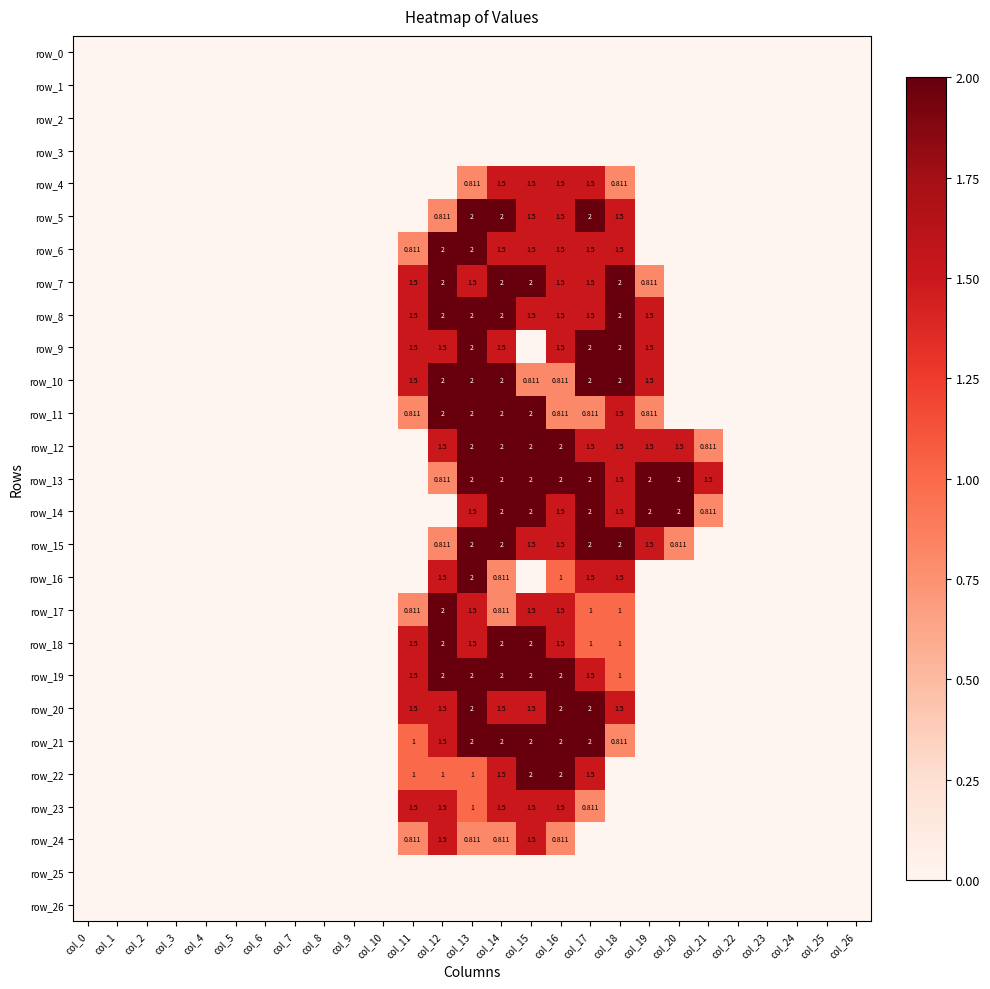

Reading left to right, list all the values displayed in this chart.

row_0: col_0=0.0	col_1=0.0	col_2=0.0	col_3=0.0	col_4=0.0	col_5=0.0	col_6=0.0	col_7=0.0	col_8=0.0	col_9=0.0	col_10=0.0	col_11=0.0	col_12=0.0	col_13=0.0	col_14=0.0	col_15=0.0	col_16=0.0	col_17=0.0	col_18=0.0	col_19=0.0	col_20=0.0	col_21=0.0	col_22=0.0	col_23=0.0	col_24=0.0	col_25=0.0	col_26=0.0
row_1: col_0=0.0	col_1=0.0	col_2=0.0	col_3=0.0	col_4=0.0	col_5=0.0	col_6=0.0	col_7=0.0	col_8=0.0	col_9=0.0	col_10=0.0	col_11=0.0	col_12=0.0	col_13=0.0	col_14=0.0	col_15=0.0	col_16=0.0	col_17=0.0	col_18=0.0	col_19=0.0	col_20=0.0	col_21=0.0	col_22=0.0	col_23=0.0	col_24=0.0	col_25=0.0	col_26=0.0
row_2: col_0=0.0	col_1=0.0	col_2=0.0	col_3=0.0	col_4=0.0	col_5=0.0	col_6=0.0	col_7=0.0	col_8=0.0	col_9=0.0	col_10=0.0	col_11=0.0	col_12=0.0	col_13=0.0	col_14=0.0	col_15=0.0	col_16=0.0	col_17=0.0	col_18=0.0	col_19=0.0	col_20=0.0	col_21=0.0	col_22=0.0	col_23=0.0	col_24=0.0	col_25=0.0	col_26=0.0
row_3: col_0=0.0	col_1=0.0	col_2=0.0	col_3=0.0	col_4=0.0	col_5=0.0	col_6=0.0	col_7=0.0	col_8=0.0	col_9=0.0	col_10=0.0	col_11=0.0	col_12=0.0	col_13=0.0	col_14=0.0	col_15=0.0	col_16=0.0	col_17=0.0	col_18=0.0	col_19=0.0	col_20=0.0	col_21=0.0	col_22=0.0	col_23=0.0	col_24=0.0	col_25=0.0	col_26=0.0
row_4: col_0=0.0	col_1=0.0	col_2=0.0	col_3=0.0	col_4=0.0	col_5=0.0	col_6=0.0	col_7=0.0	col_8=0.0	col_9=0.0	col_10=0.0	col_11=0.0	col_12=0.0	col_13=0.8	col_14=1.5	col_15=1.5	col_16=1.5	col_17=1.5	col_18=0.8	col_19=0.0	col_20=0.0	col_21=0.0	col_22=0.0	col_23=0.0	col_24=0.0	col_25=0.0	col_26=0.0
row_5: col_0=0.0	col_1=0.0	col_2=0.0	col_3=0.0	col_4=0.0	col_5=0.0	col_6=0.0	col_7=0.0	col_8=0.0	col_9=0.0	col_10=0.0	col_11=0.0	col_12=0.8	col_13=2.0	col_14=2.0	col_15=1.5	col_16=1.5	col_17=2.0	col_18=1.5	col_19=0.0	col_20=0.0	col_21=0.0	col_22=0.0	col_23=0.0	col_24=0.0	col_25=0.0	col_26=0.0
row_6: col_0=0.0	col_1=0.0	col_2=0.0	col_3=0.0	col_4=0.0	col_5=0.0	col_6=0.0	col_7=0.0	col_8=0.0	col_9=0.0	col_10=0.0	col_11=0.8	col_12=2.0	col_13=2.0	col_14=1.5	col_15=1.5	col_16=1.5	col_17=1.5	col_18=1.5	col_19=0.0	col_20=0.0	col_21=0.0	col_22=0.0	col_23=0.0	col_24=0.0	col_25=0.0	col_26=0.0
row_7: col_0=0.0	col_1=0.0	col_2=0.0	col_3=0.0	col_4=0.0	col_5=0.0	col_6=0.0	col_7=0.0	col_8=0.0	col_9=0.0	col_10=0.0	col_11=1.5	col_12=2.0	col_13=1.5	col_14=2.0	col_15=2.0	col_16=1.5	col_17=1.5	col_18=2.0	col_19=0.8	col_20=0.0	col_21=0.0	col_22=0.0	col_23=0.0	col_24=0.0	col_25=0.0	col_26=0.0
row_8: col_0=0.0	col_1=0.0	col_2=0.0	col_3=0.0	col_4=0.0	col_5=0.0	col_6=0.0	col_7=0.0	col_8=0.0	col_9=0.0	col_10=0.0	col_11=1.5	col_12=2.0	col_13=2.0	col_14=2.0	col_15=1.5	col_16=1.5	col_17=1.5	col_18=2.0	col_19=1.5	col_20=0.0	col_21=0.0	col_22=0.0	col_23=0.0	col_24=0.0	col_25=0.0	col_26=0.0
row_9: col_0=0.0	col_1=0.0	col_2=0.0	col_3=0.0	col_4=0.0	col_5=0.0	col_6=0.0	col_7=0.0	col_8=0.0	col_9=0.0	col_10=0.0	col_11=1.5	col_12=1.5	col_13=2.0	col_14=1.5	col_15=0.0	col_16=1.5	col_17=2.0	col_18=2.0	col_19=1.5	col_20=0.0	col_21=0.0	col_22=0.0	col_23=0.0	col_24=0.0	col_25=0.0	col_26=0.0
row_10: col_0=0.0	col_1=0.0	col_2=0.0	col_3=0.0	col_4=0.0	col_5=0.0	col_6=0.0	col_7=0.0	col_8=0.0	col_9=0.0	col_10=0.0	col_11=1.5	col_12=2.0	col_13=2.0	col_14=2.0	col_15=0.8	col_16=0.8	col_17=2.0	col_18=2.0	col_19=1.5	col_20=0.0	col_21=0.0	col_22=0.0	col_23=0.0	col_24=0.0	col_25=0.0	col_26=0.0
row_11: col_0=0.0	col_1=0.0	col_2=0.0	col_3=0.0	col_4=0.0	col_5=0.0	col_6=0.0	col_7=0.0	col_8=0.0	col_9=0.0	col_10=0.0	col_11=0.8	col_12=2.0	col_13=2.0	col_14=2.0	col_15=2.0	col_16=0.8	col_17=0.8	col_18=1.5	col_19=0.8	col_20=0.0	col_21=0.0	col_22=0.0	col_23=0.0	col_24=0.0	col_25=0.0	col_26=0.0
row_12: col_0=0.0	col_1=0.0	col_2=0.0	col_3=0.0	col_4=0.0	col_5=0.0	col_6=0.0	col_7=0.0	col_8=0.0	col_9=0.0	col_10=0.0	col_11=0.0	col_12=1.5	col_13=2.0	col_14=2.0	col_15=2.0	col_16=2.0	col_17=1.5	col_18=1.5	col_19=1.5	col_20=1.5	col_21=0.8	col_22=0.0	col_23=0.0	col_24=0.0	col_25=0.0	col_26=0.0
row_13: col_0=0.0	col_1=0.0	col_2=0.0	col_3=0.0	col_4=0.0	col_5=0.0	col_6=0.0	col_7=0.0	col_8=0.0	col_9=0.0	col_10=0.0	col_11=0.0	col_12=0.8	col_13=2.0	col_14=2.0	col_15=2.0	col_16=2.0	col_17=2.0	col_18=1.5	col_19=2.0	col_20=2.0	col_21=1.5	col_22=0.0	col_23=0.0	col_24=0.0	col_25=0.0	col_26=0.0
row_14: col_0=0.0	col_1=0.0	col_2=0.0	col_3=0.0	col_4=0.0	col_5=0.0	col_6=0.0	col_7=0.0	col_8=0.0	col_9=0.0	col_10=0.0	col_11=0.0	col_12=0.0	col_13=1.5	col_14=2.0	col_15=2.0	col_16=1.5	col_17=2.0	col_18=1.5	col_19=2.0	col_20=2.0	col_21=0.8	col_22=0.0	col_23=0.0	col_24=0.0	col_25=0.0	col_26=0.0
row_15: col_0=0.0	col_1=0.0	col_2=0.0	col_3=0.0	col_4=0.0	col_5=0.0	col_6=0.0	col_7=0.0	col_8=0.0	col_9=0.0	col_10=0.0	col_11=0.0	col_12=0.8	col_13=2.0	col_14=2.0	col_15=1.5	col_16=1.5	col_17=2.0	col_18=2.0	col_19=1.5	col_20=0.8	col_21=0.0	col_22=0.0	col_23=0.0	col_24=0.0	col_25=0.0	col_26=0.0
row_16: col_0=0.0	col_1=0.0	col_2=0.0	col_3=0.0	col_4=0.0	col_5=0.0	col_6=0.0	col_7=0.0	col_8=0.0	col_9=0.0	col_10=0.0	col_11=0.0	col_12=1.5	col_13=2.0	col_14=0.8	col_15=0.0	col_16=1.0	col_17=1.5	col_18=1.5	col_19=0.0	col_20=0.0	col_21=0.0	col_22=0.0	col_23=0.0	col_24=0.0	col_25=0.0	col_26=0.0
row_17: col_0=0.0	col_1=0.0	col_2=0.0	col_3=0.0	col_4=0.0	col_5=0.0	col_6=0.0	col_7=0.0	col_8=0.0	col_9=0.0	col_10=0.0	col_11=0.8	col_12=2.0	col_13=1.5	col_14=0.8	col_15=1.5	col_16=1.5	col_17=1.0	col_18=1.0	col_19=0.0	col_20=0.0	col_21=0.0	col_22=0.0	col_23=0.0	col_24=0.0	col_25=0.0	col_26=0.0
row_18: col_0=0.0	col_1=0.0	col_2=0.0	col_3=0.0	col_4=0.0	col_5=0.0	col_6=0.0	col_7=0.0	col_8=0.0	col_9=0.0	col_10=0.0	col_11=1.5	col_12=2.0	col_13=1.5	col_14=2.0	col_15=2.0	col_16=1.5	col_17=1.0	col_18=1.0	col_19=0.0	col_20=0.0	col_21=0.0	col_22=0.0	col_23=0.0	col_24=0.0	col_25=0.0	col_26=0.0
row_19: col_0=0.0	col_1=0.0	col_2=0.0	col_3=0.0	col_4=0.0	col_5=0.0	col_6=0.0	col_7=0.0	col_8=0.0	col_9=0.0	col_10=0.0	col_11=1.5	col_12=2.0	col_13=2.0	col_14=2.0	col_15=2.0	col_16=2.0	col_17=1.5	col_18=1.0	col_19=0.0	col_20=0.0	col_21=0.0	col_22=0.0	col_23=0.0	col_24=0.0	col_25=0.0	col_26=0.0
row_20: col_0=0.0	col_1=0.0	col_2=0.0	col_3=0.0	col_4=0.0	col_5=0.0	col_6=0.0	col_7=0.0	col_8=0.0	col_9=0.0	col_10=0.0	col_11=1.5	col_12=1.5	col_13=2.0	col_14=1.5	col_15=1.5	col_16=2.0	col_17=2.0	col_18=1.5	col_19=0.0	col_20=0.0	col_21=0.0	col_22=0.0	col_23=0.0	col_24=0.0	col_25=0.0	col_26=0.0
row_21: col_0=0.0	col_1=0.0	col_2=0.0	col_3=0.0	col_4=0.0	col_5=0.0	col_6=0.0	col_7=0.0	col_8=0.0	col_9=0.0	col_10=0.0	col_11=1.0	col_12=1.5	col_13=2.0	col_14=2.0	col_15=2.0	col_16=2.0	col_17=2.0	col_18=0.8	col_19=0.0	col_20=0.0	col_21=0.0	col_22=0.0	col_23=0.0	col_24=0.0	col_25=0.0	col_26=0.0
row_22: col_0=0.0	col_1=0.0	col_2=0.0	col_3=0.0	col_4=0.0	col_5=0.0	col_6=0.0	col_7=0.0	col_8=0.0	col_9=0.0	col_10=0.0	col_11=1.0	col_12=1.0	col_13=1.0	col_14=1.5	col_15=2.0	col_16=2.0	col_17=1.5	col_18=0.0	col_19=0.0	col_20=0.0	col_21=0.0	col_22=0.0	col_23=0.0	col_24=0.0	col_25=0.0	col_26=0.0
row_23: col_0=0.0	col_1=0.0	col_2=0.0	col_3=0.0	col_4=0.0	col_5=0.0	col_6=0.0	col_7=0.0	col_8=0.0	col_9=0.0	col_10=0.0	col_11=1.5	col_12=1.5	col_13=1.0	col_14=1.5	col_15=1.5	col_16=1.5	col_17=0.8	col_18=0.0	col_19=0.0	col_20=0.0	col_21=0.0	col_22=0.0	col_23=0.0	col_24=0.0	col_25=0.0	col_26=0.0
row_24: col_0=0.0	col_1=0.0	col_2=0.0	col_3=0.0	col_4=0.0	col_5=0.0	col_6=0.0	col_7=0.0	col_8=0.0	col_9=0.0	col_10=0.0	col_11=0.8	col_12=1.5	col_13=0.8	col_14=0.8	col_15=1.5	col_16=0.8	col_17=0.0	col_18=0.0	col_19=0.0	col_20=0.0	col_21=0.0	col_22=0.0	col_23=0.0	col_24=0.0	col_25=0.0	col_26=0.0
row_25: col_0=0.0	col_1=0.0	col_2=0.0	col_3=0.0	col_4=0.0	col_5=0.0	col_6=0.0	col_7=0.0	col_8=0.0	col_9=0.0	col_10=0.0	col_11=0.0	col_12=0.0	col_13=0.0	col_14=0.0	col_15=0.0	col_16=0.0	col_17=0.0	col_18=0.0	col_19=0.0	col_20=0.0	col_21=0.0	col_22=0.0	col_23=0.0	col_24=0.0	col_25=0.0	col_26=0.0
row_26: col_0=0.0	col_1=0.0	col_2=0.0	col_3=0.0	col_4=0.0	col_5=0.0	col_6=0.0	col_7=0.0	col_8=0.0	col_9=0.0	col_10=0.0	col_11=0.0	col_12=0.0	col_13=0.0	col_14=0.0	col_15=0.0	col_16=0.0	col_17=0.0	col_18=0.0	col_19=0.0	col_20=0.0	col_21=0.0	col_22=0.0	col_23=0.0	col_24=0.0	col_25=0.0	col_26=0.0